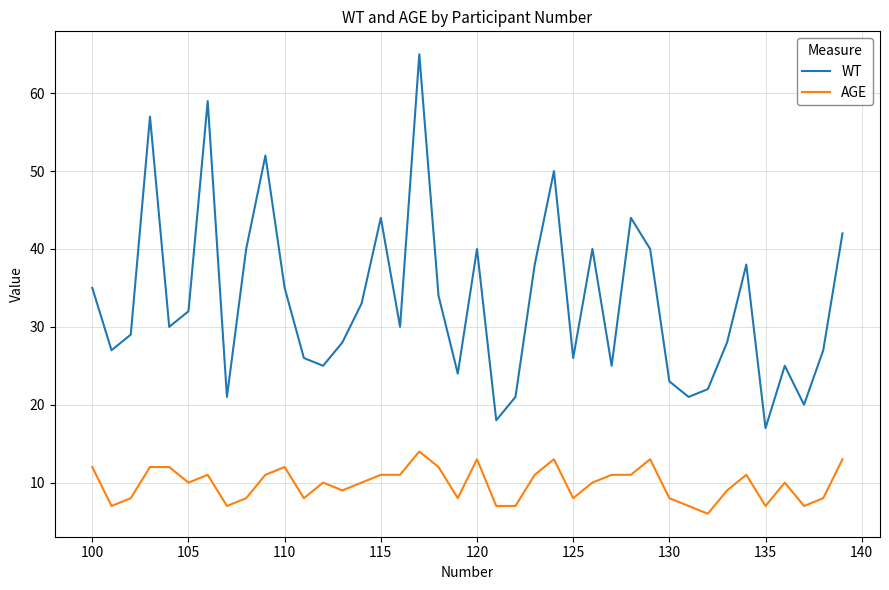

What is the smallest value displayed?

6